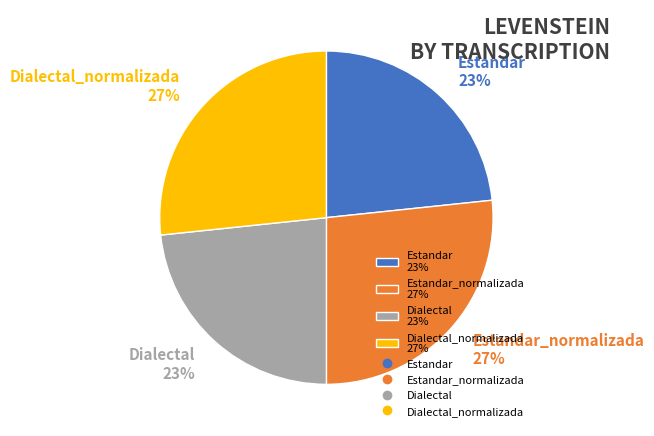

What is the ratio of the value at Estandar 23% to the value at Estandar_normalizada 27%?

0.9